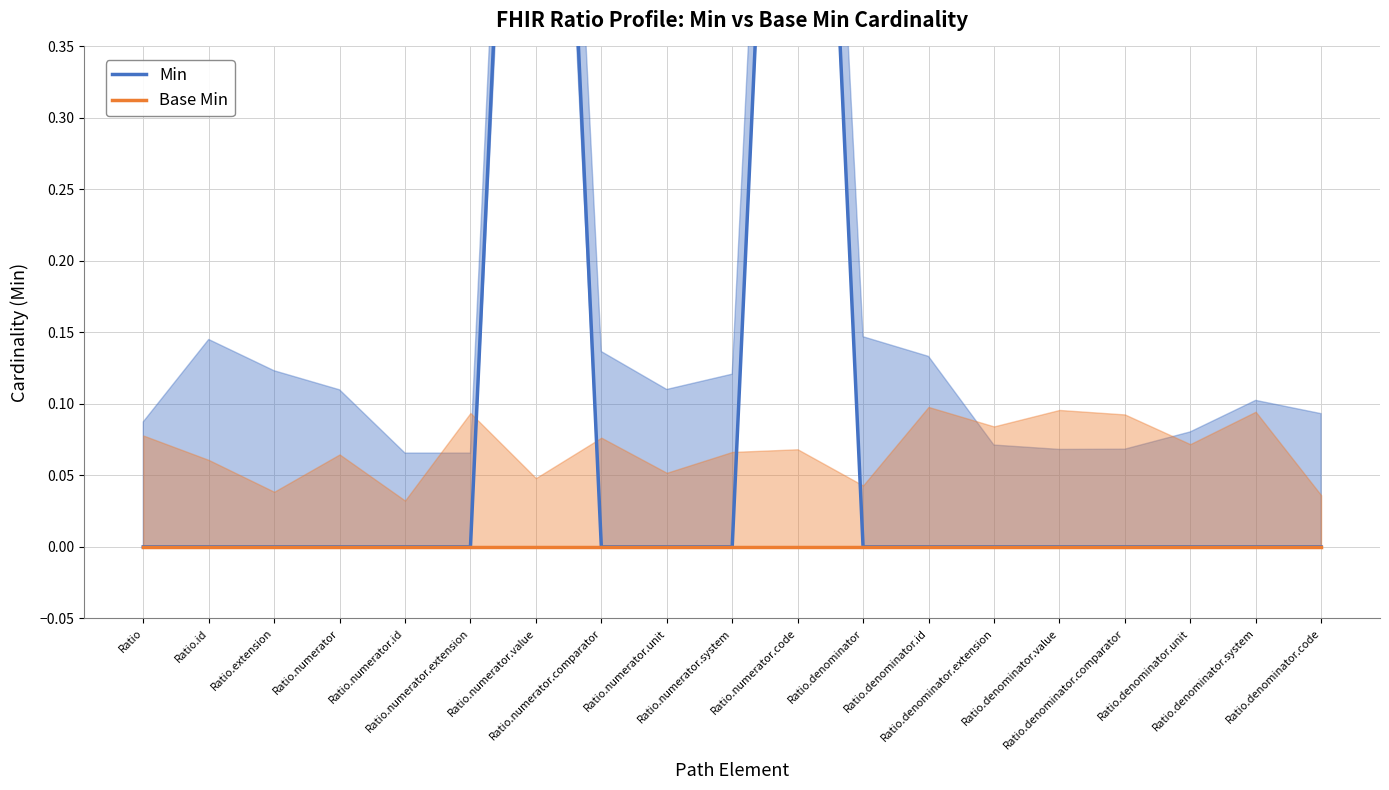

What is the difference between the maximum and minimum values in the Min series?

1